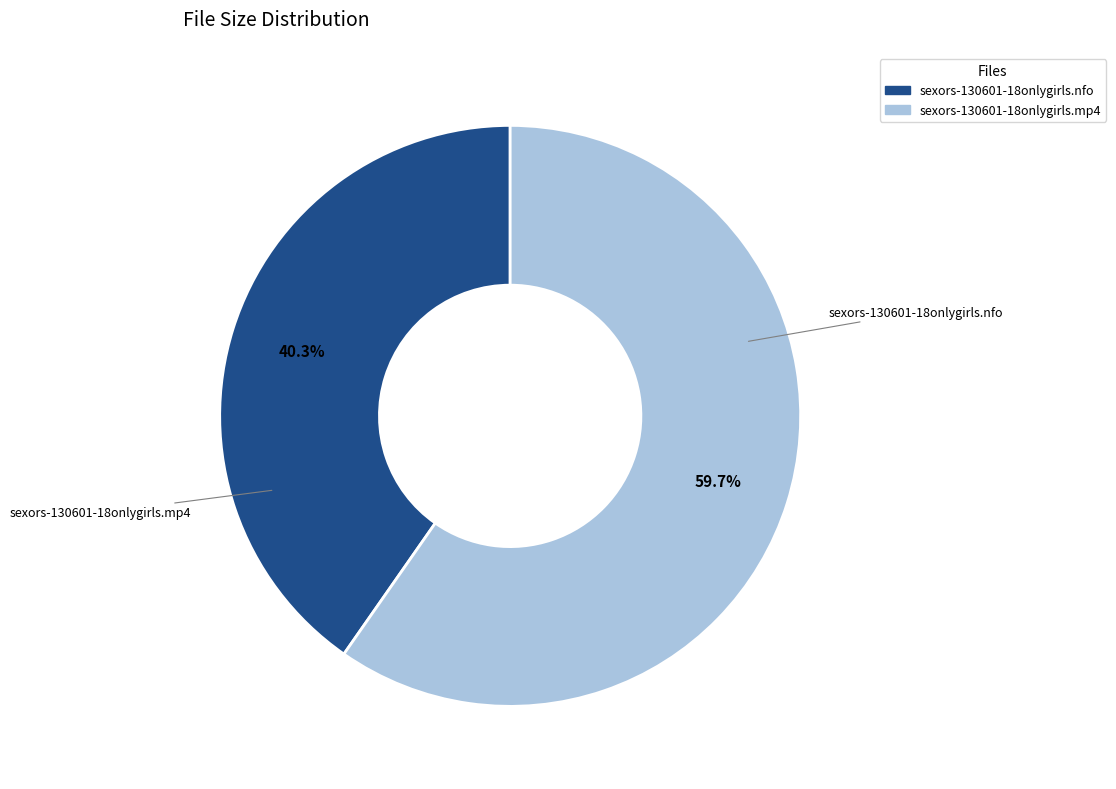

Which has a higher value, sexors-130601-18onlygirls.mp4 or sexors-130601-18onlygirls.nfo?

sexors-130601-18onlygirls.mp4